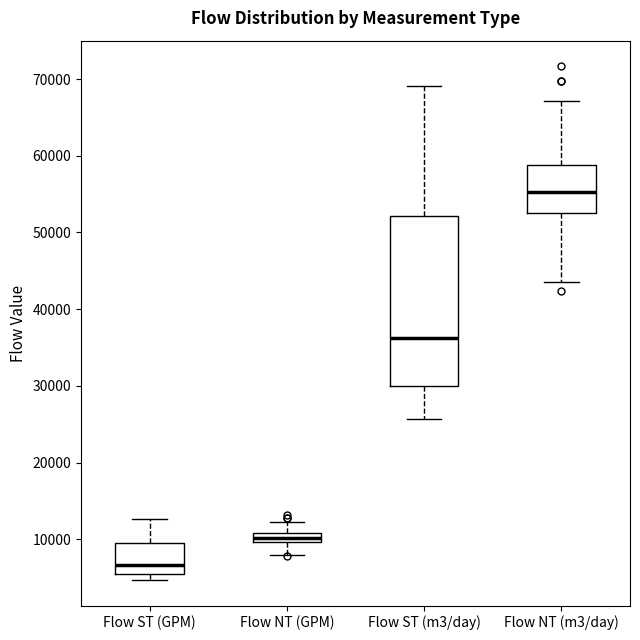

Where is the lower edge of the box for Flow NT (GPM) on the y-axis? The values are not printed on the chart, so give them approximately, as read against the axis.

10000